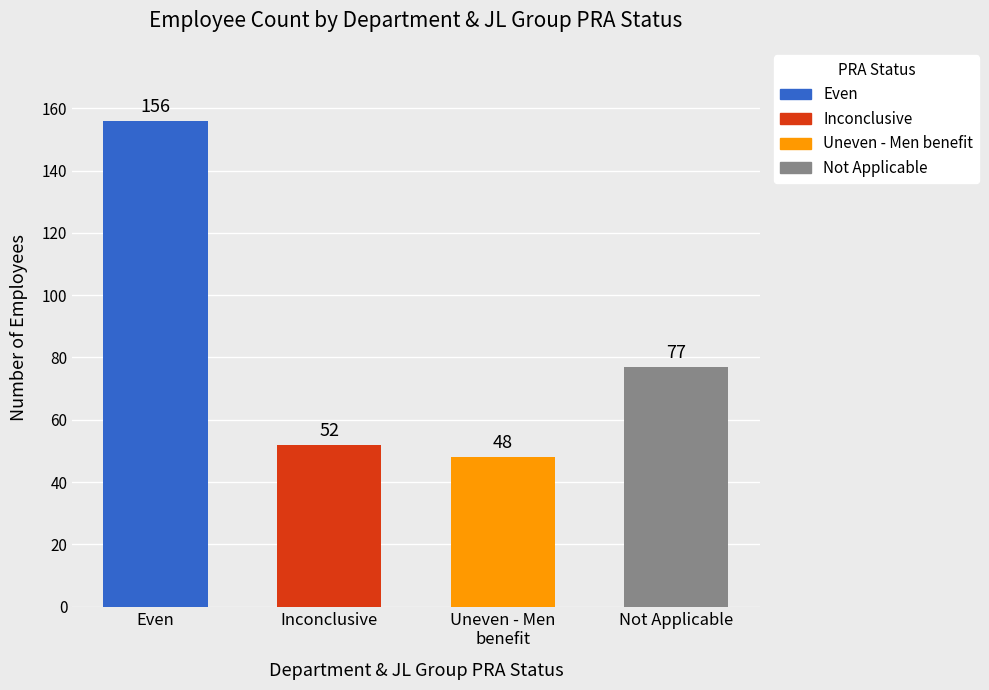

How many data points are above 77?

1